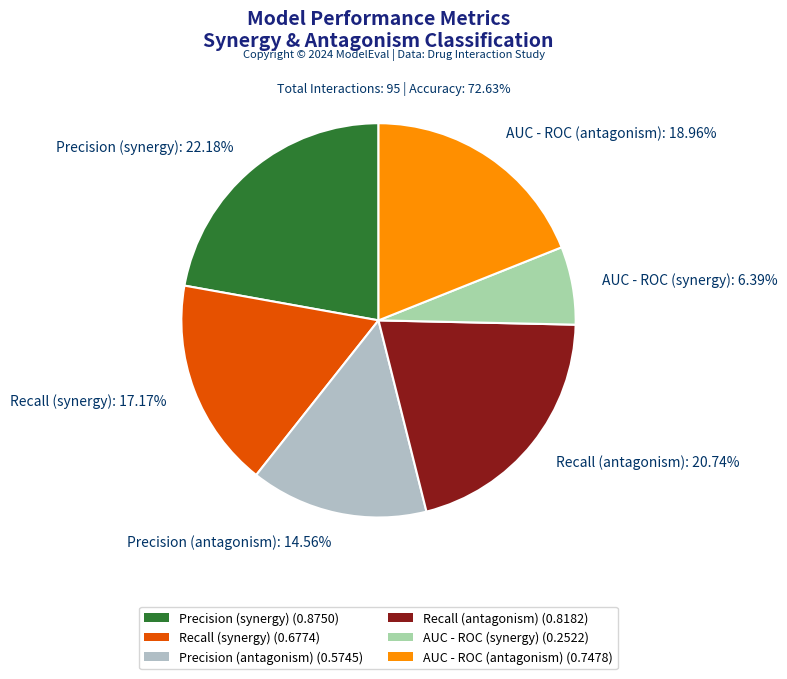

Does any single category account for the majority?

No